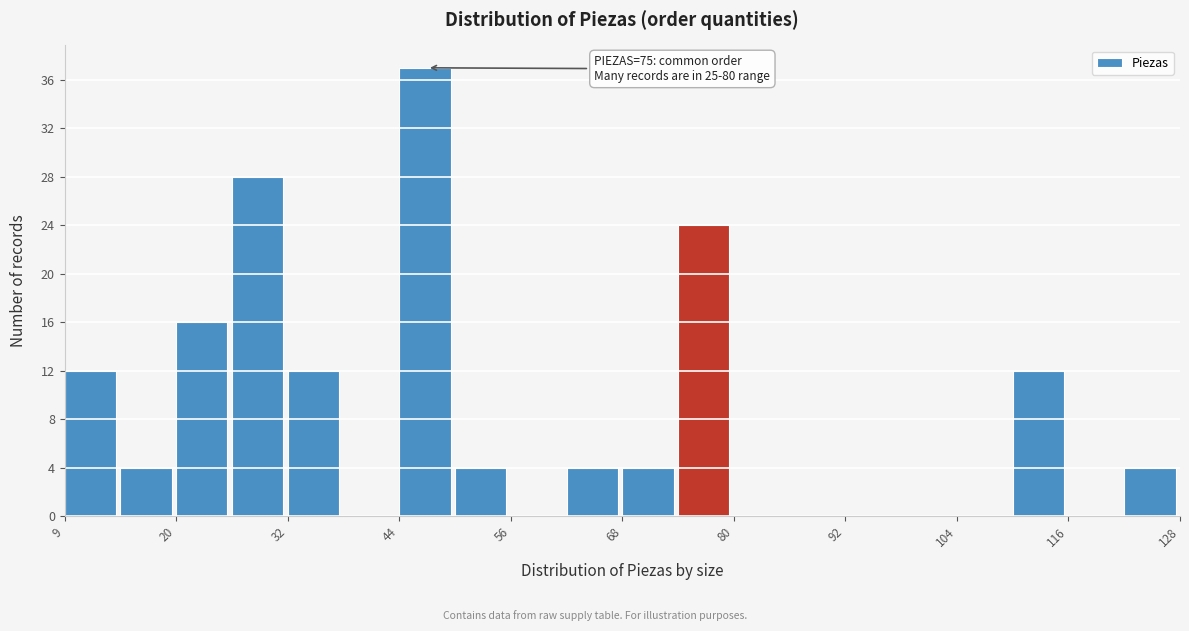

Around what value on the x-axis is the tallest bar? Give the approximate position of its centre, as read against the axis.

48